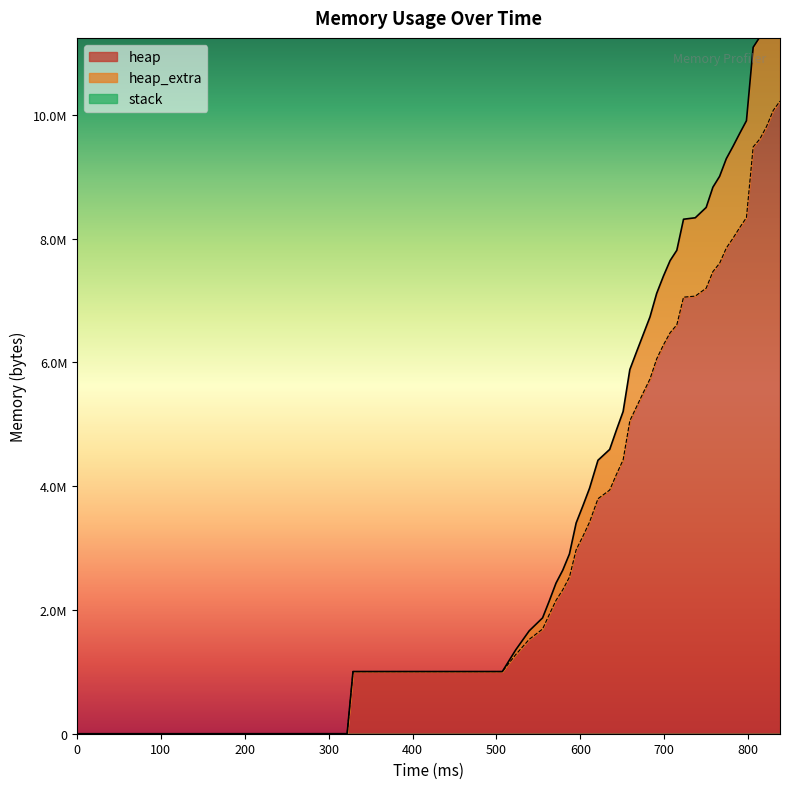

At which label does heap first exceed 5510252?

683